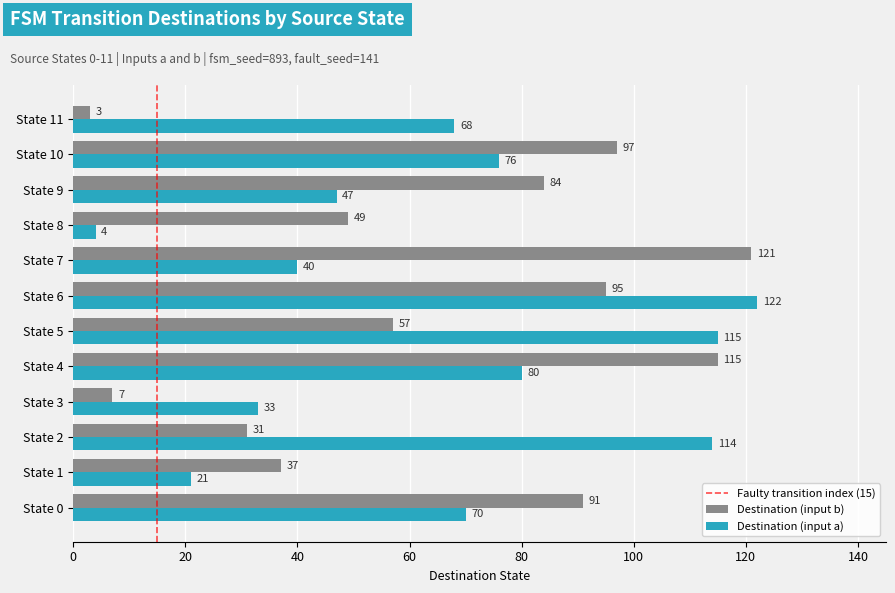

Which category has the lowest value across all series?

State 11